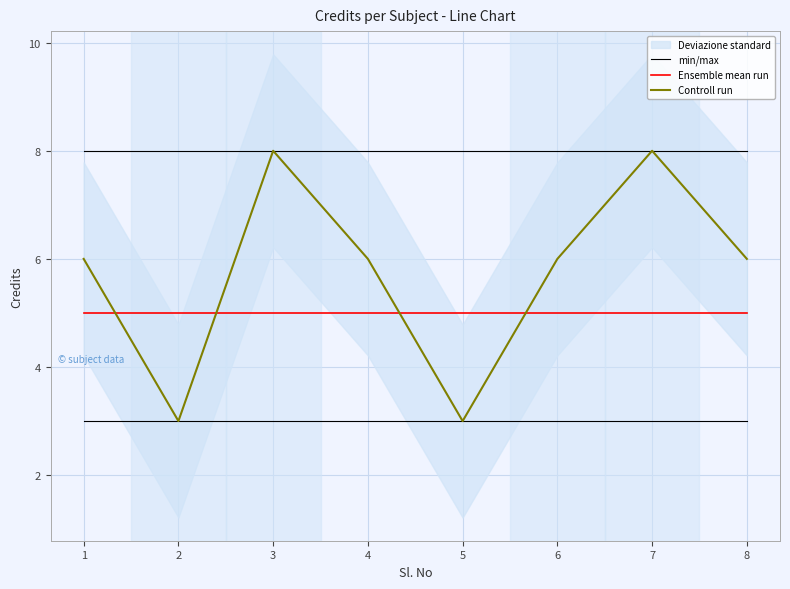

The Controll run series shows 3 at 7. True or false?

False